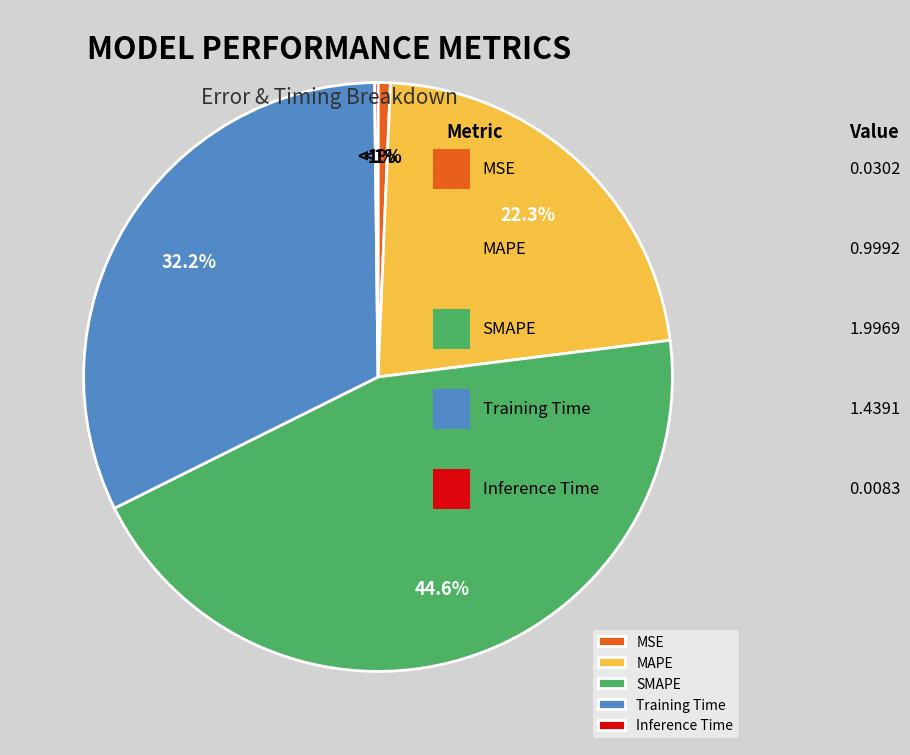

Does SMAPE account for over 50% of the chart?

No